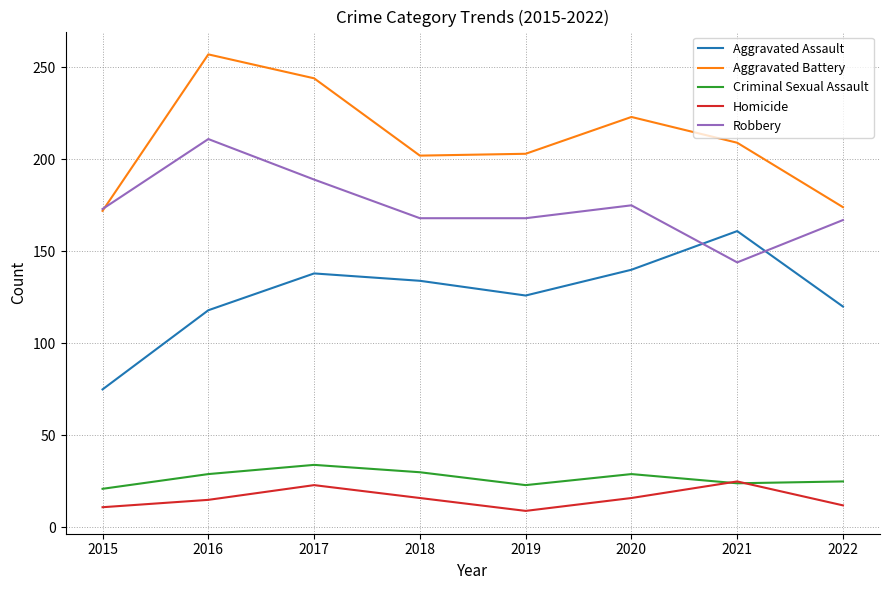

What is the spread (max minus min) of values at 2021?

185